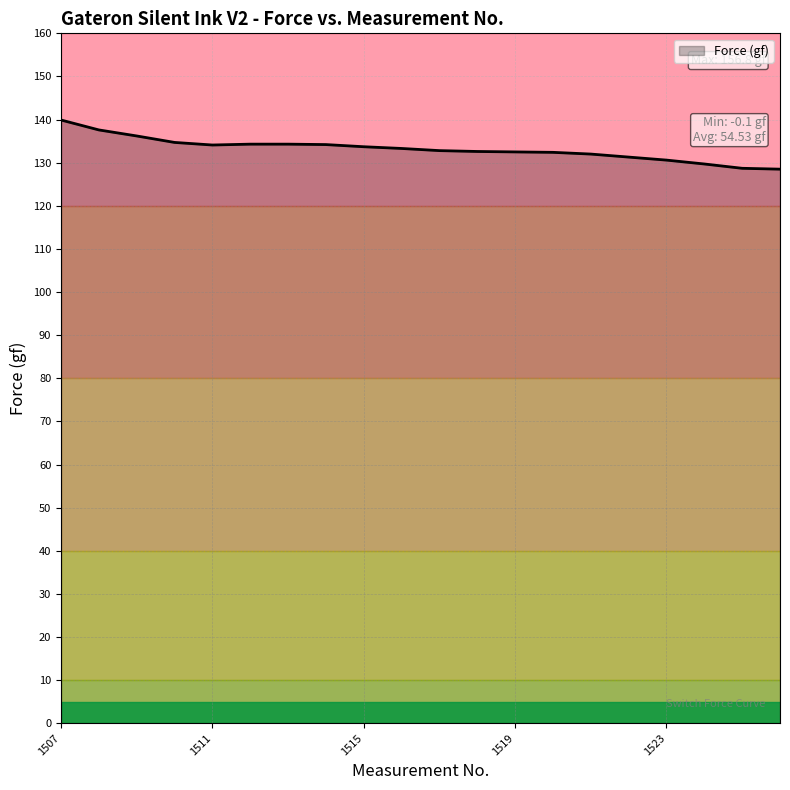

List the labels in order of value, largest first.

1507, 1508, 1509, 1510, 1512, 1513, 1514, 1511, 1515, 1516, 1517, 1518, 1519, 1520, 1521, 1522, 1523, 1524, 1525, 1526